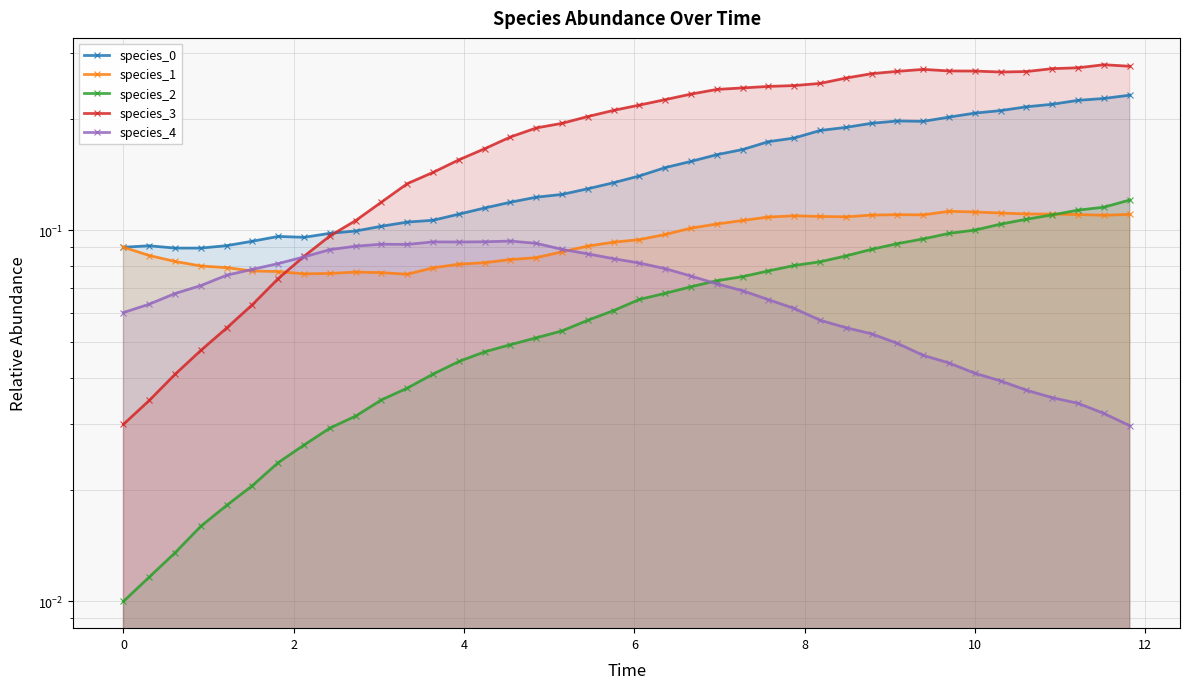

Does the chart have visible grid lines?

Yes